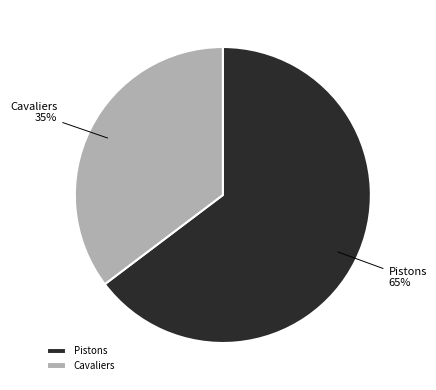

Is it true that Pistons is 65% of the pie?

True